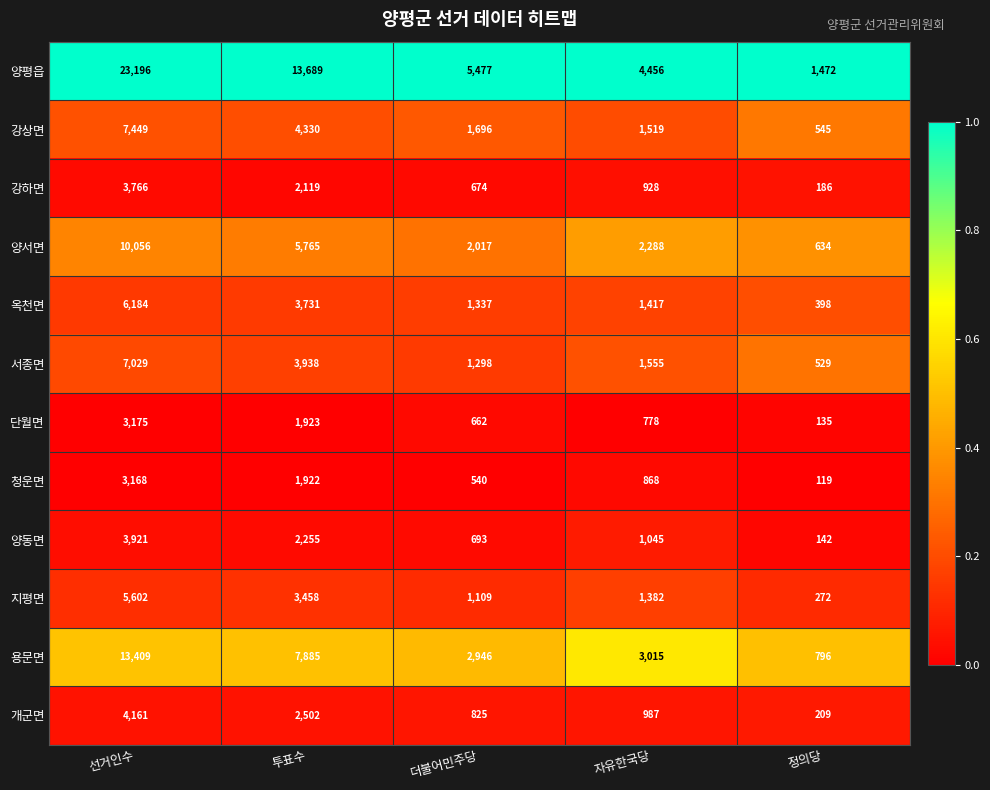

Is it true that 개군면 equals 2502 at 투표수?

True